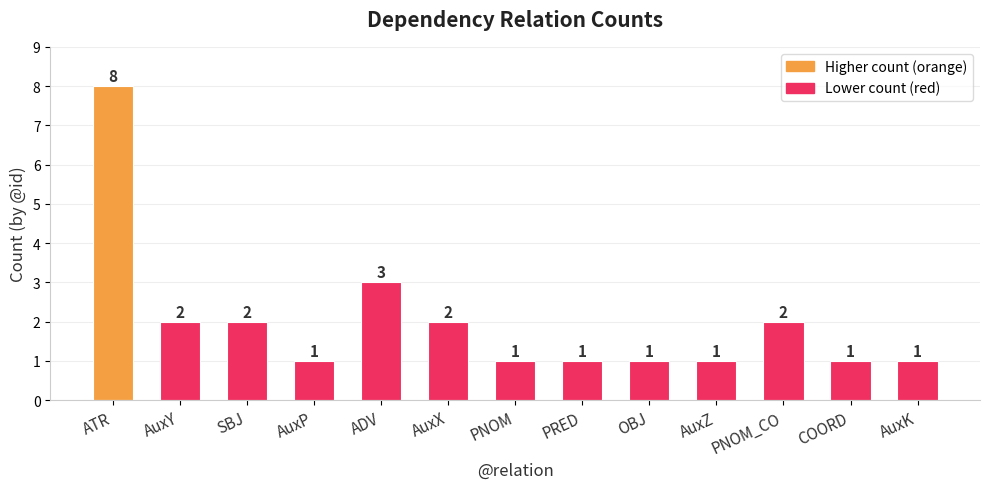

What is the sum of all values?

26